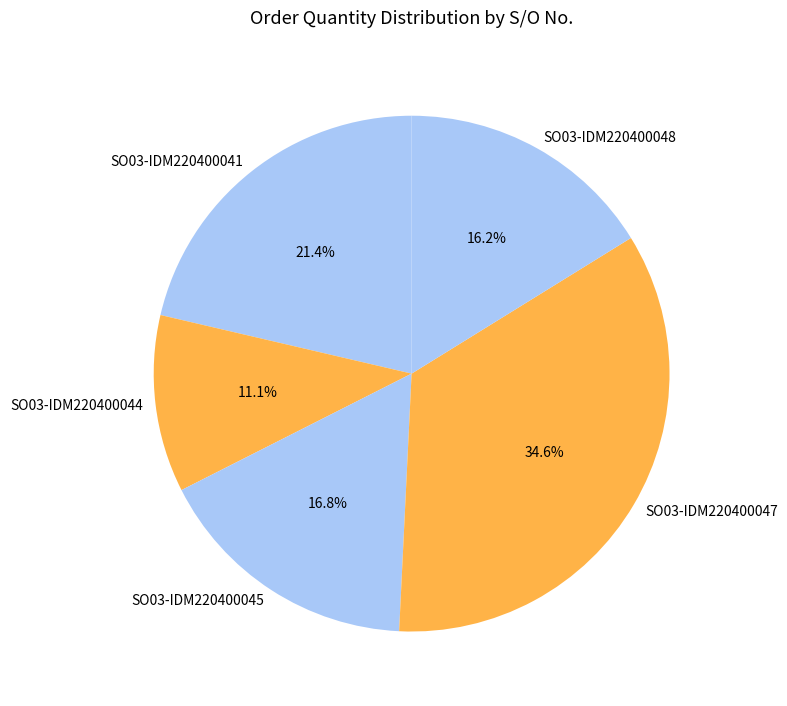

What is the largest slice in the pie chart?

SO03-IDM220400047